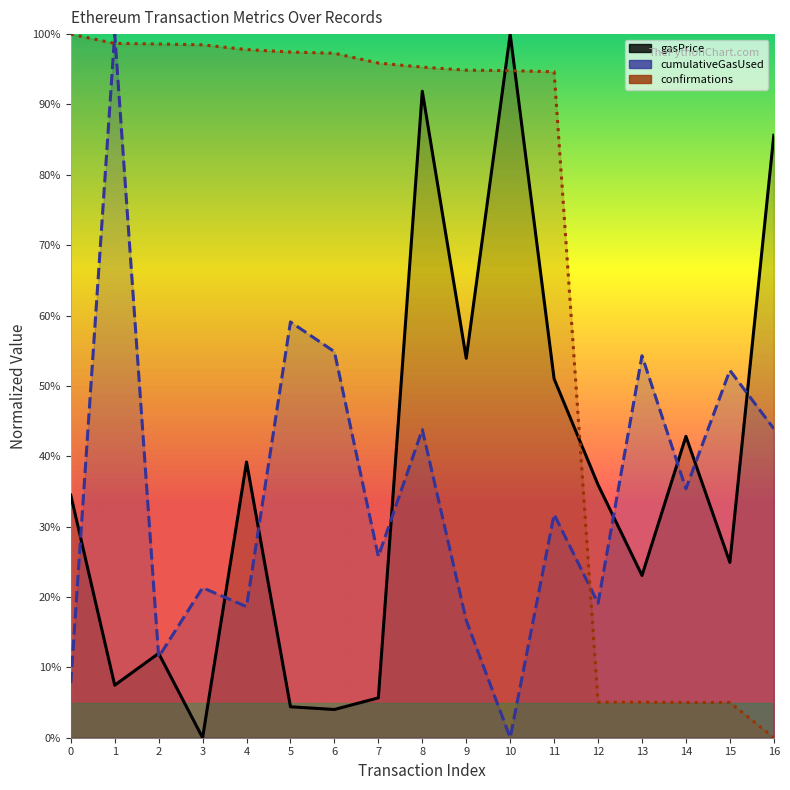

What is the total value across all series at 1?

2.1